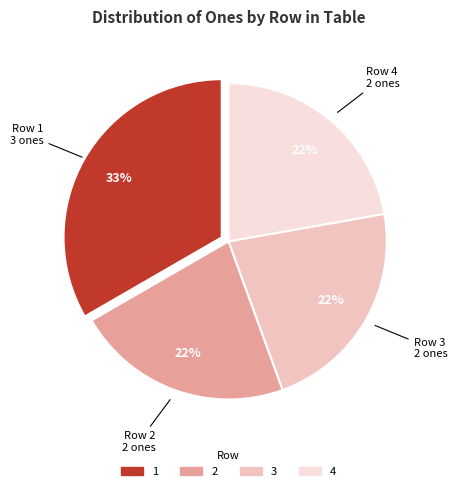

How many segments does this pie chart have?

4